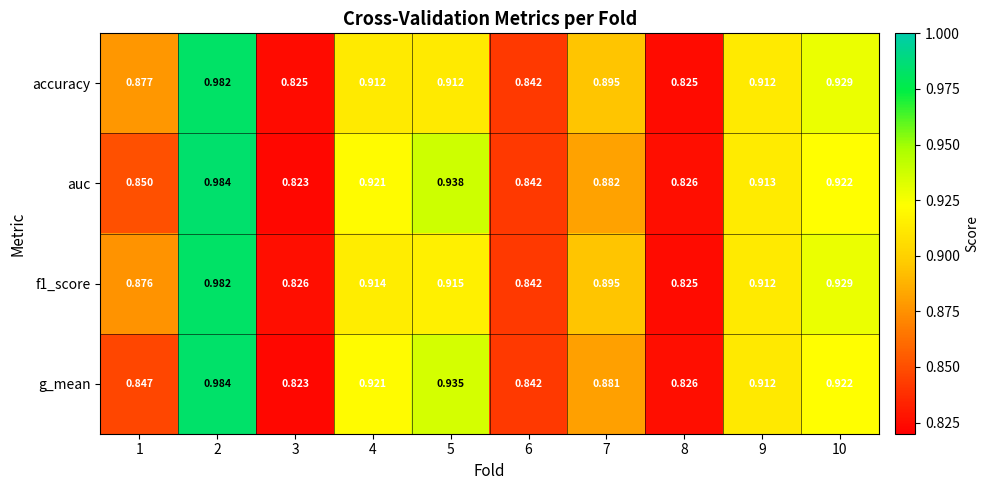

Is the value of f1_score at 7 greater than the value of g_mean at 9?

No